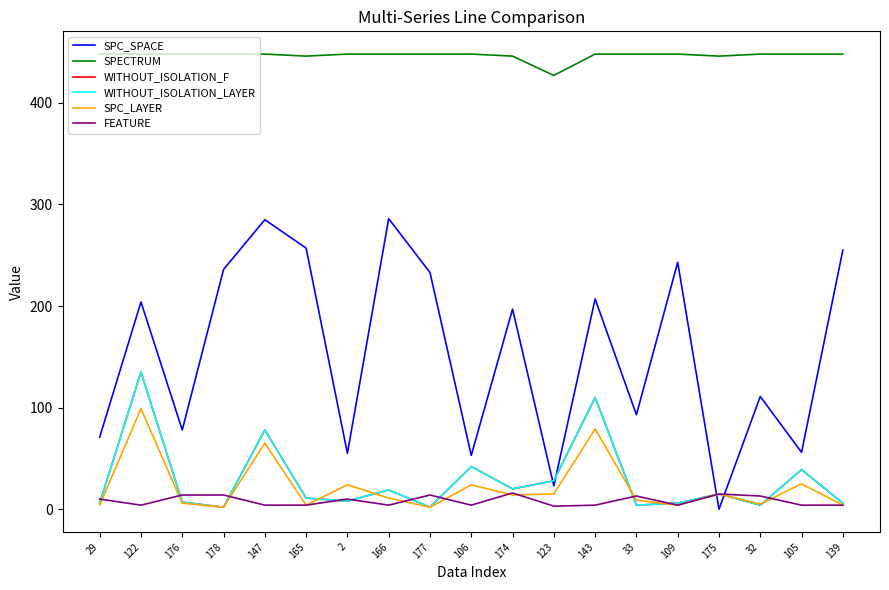

Which has a higher value, 166 or 174?

166